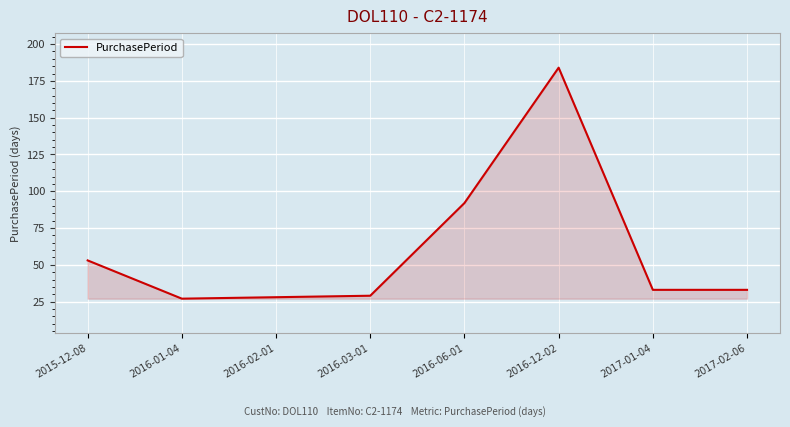

True or false: the data has more than 0 interior local peaks.

True